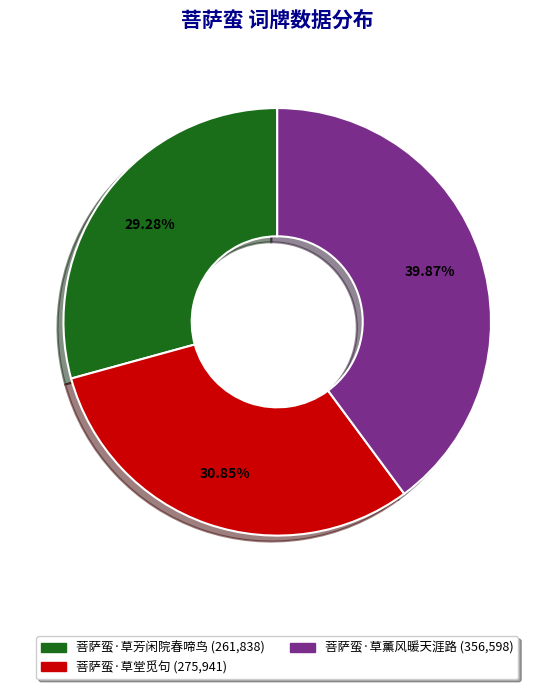

To the nearest percent, what is the combined percentage of 菩萨蛮·草堂觅句 and 菩萨蛮·草薰风暖天涯路?

71%